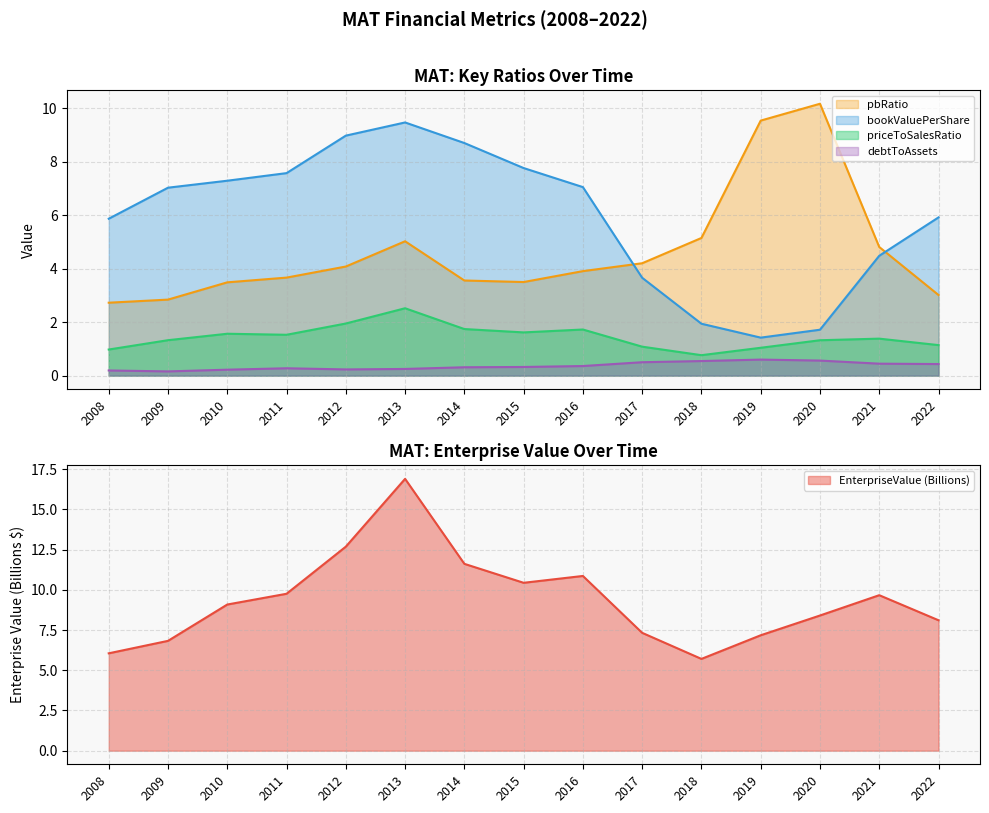

Where is priceToSalesRatio nearest to the value 1?

2008